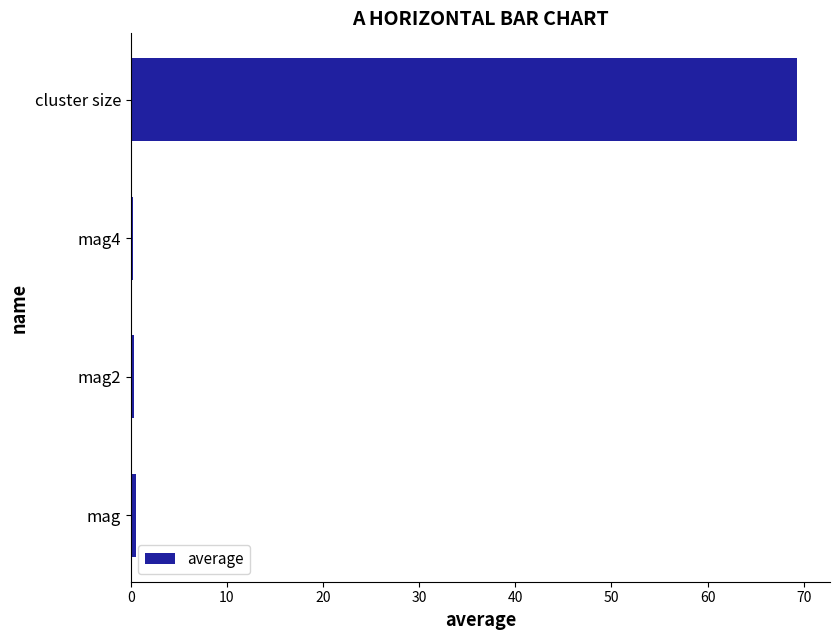

The chart shows a value of 0.4 at mag2. True or false?

True